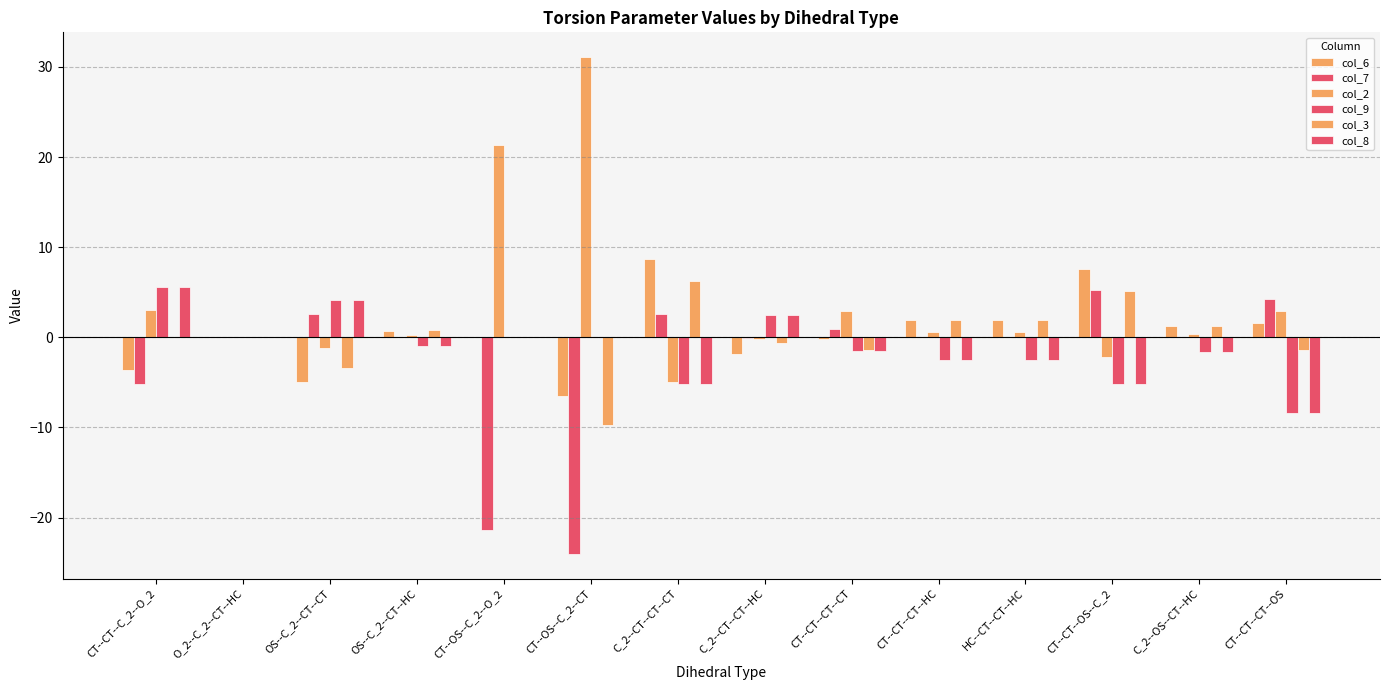

What is the highest value of the col_6 series?

8.7